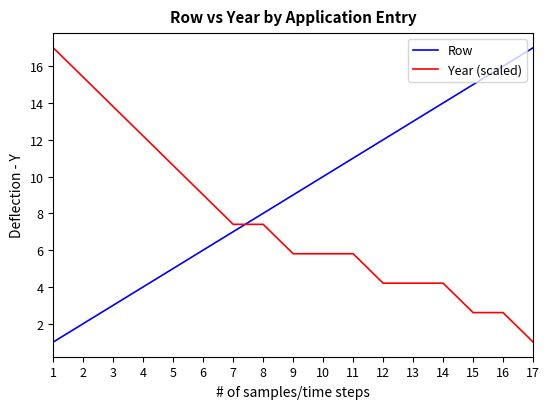

True or false: Row and Year (scaled) intersect in this chart.

True